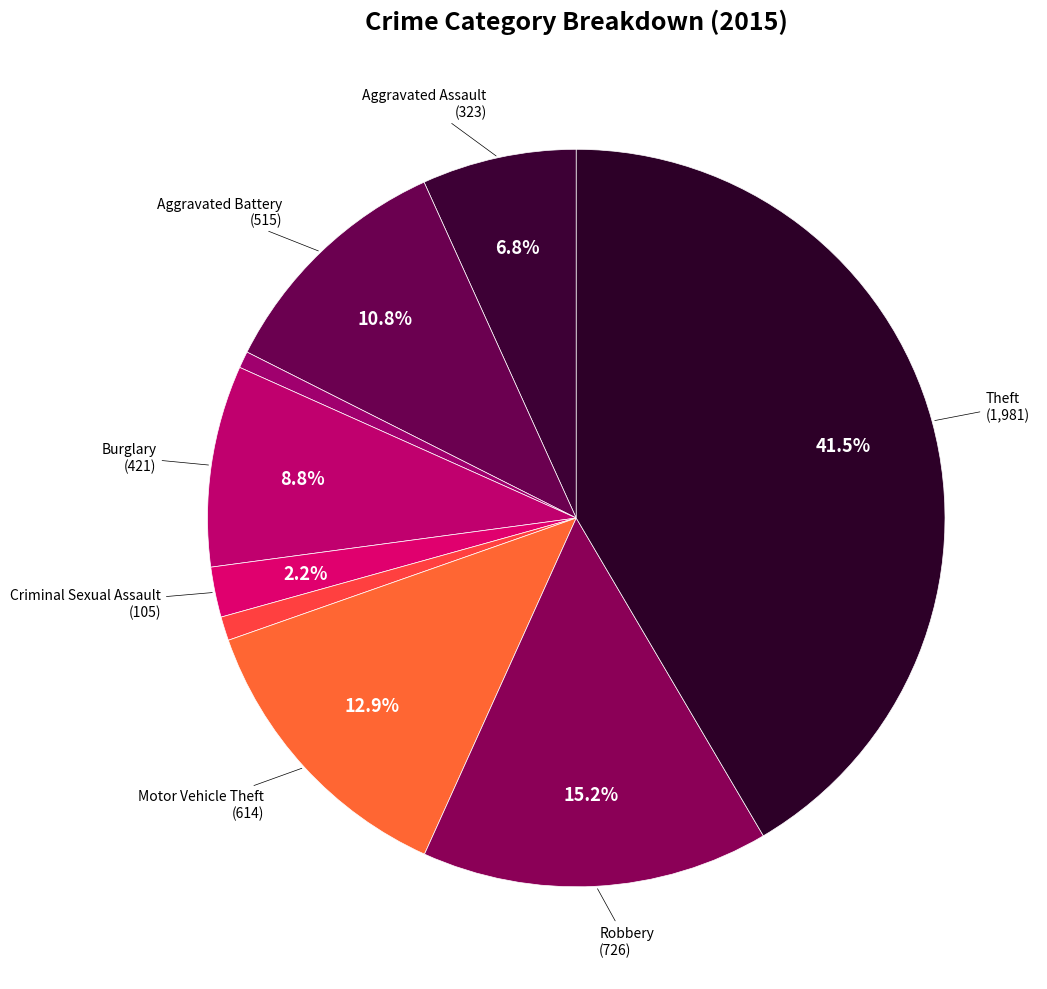

Count the number of slices in the pie.

9